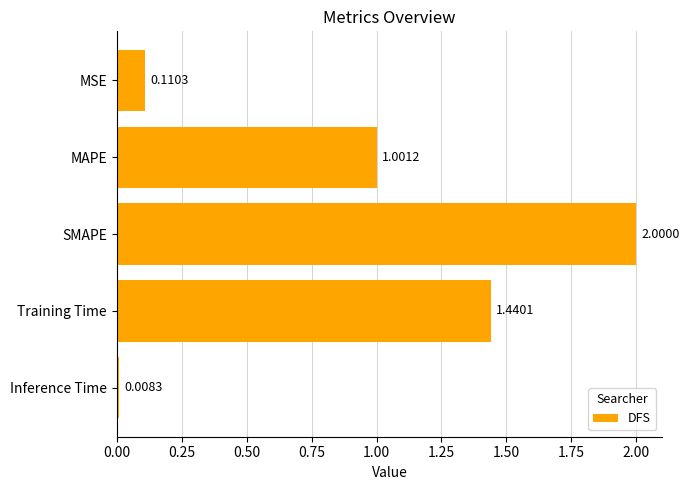

Which label corresponds to the largest value in the chart?

SMAPE